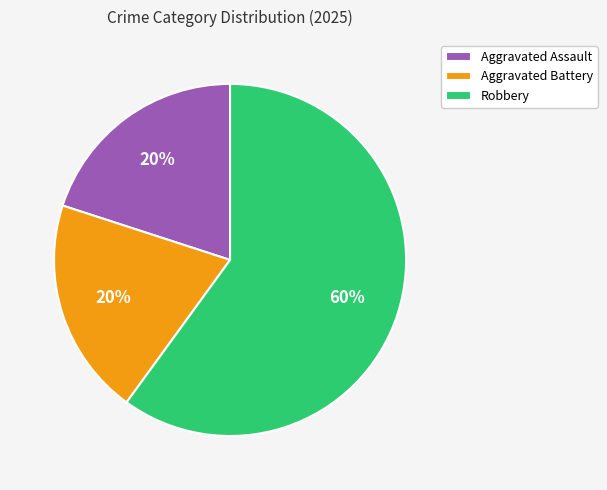

Which category has the biggest portion of the pie?

Robbery